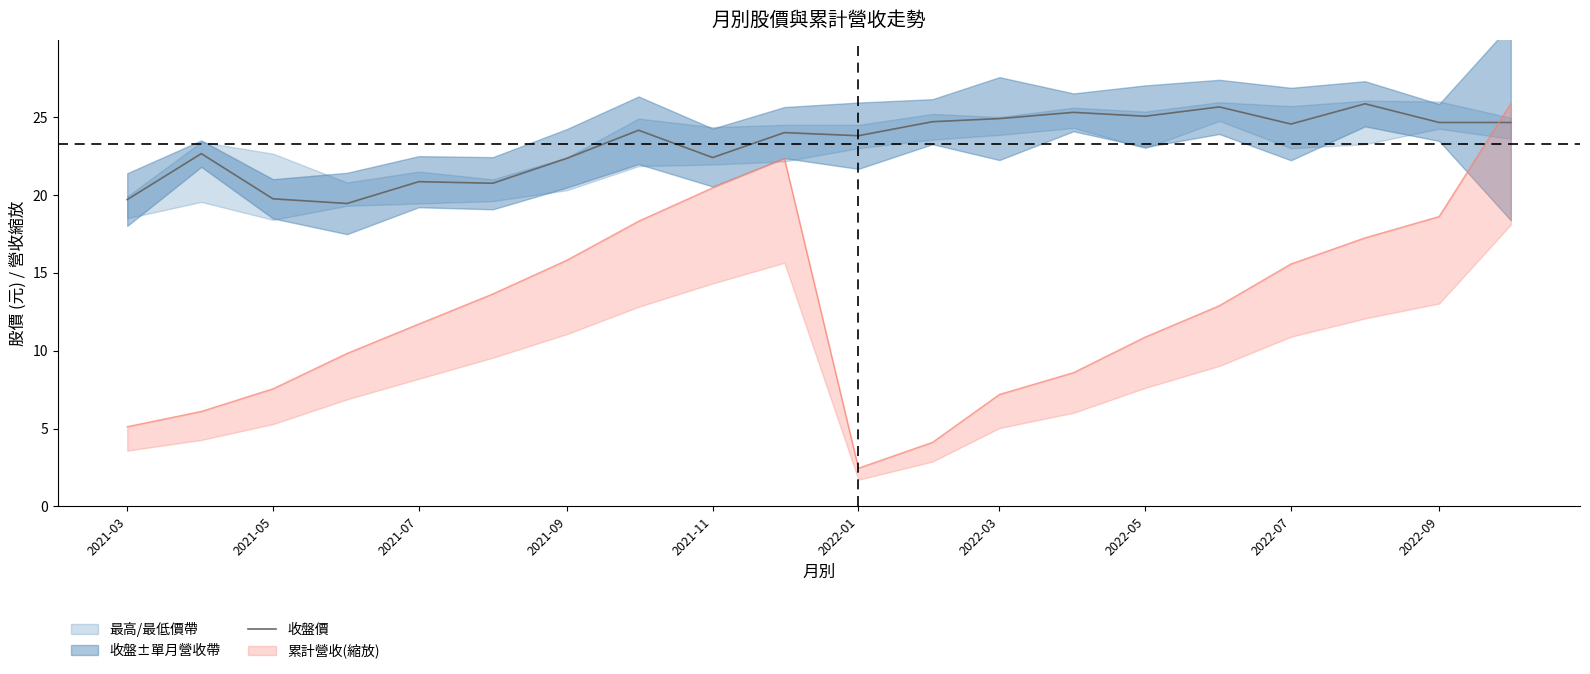

The value of 收盤價 at 2022-09 is 37.9. True or false?

False